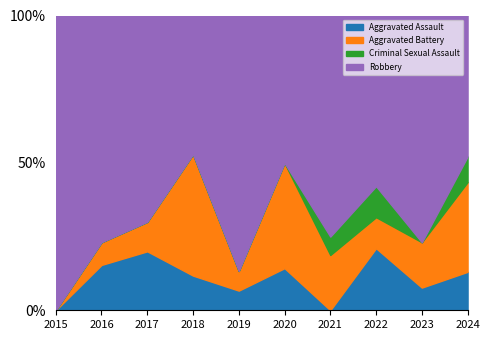

What is the total value across all series at 2016?

100.0